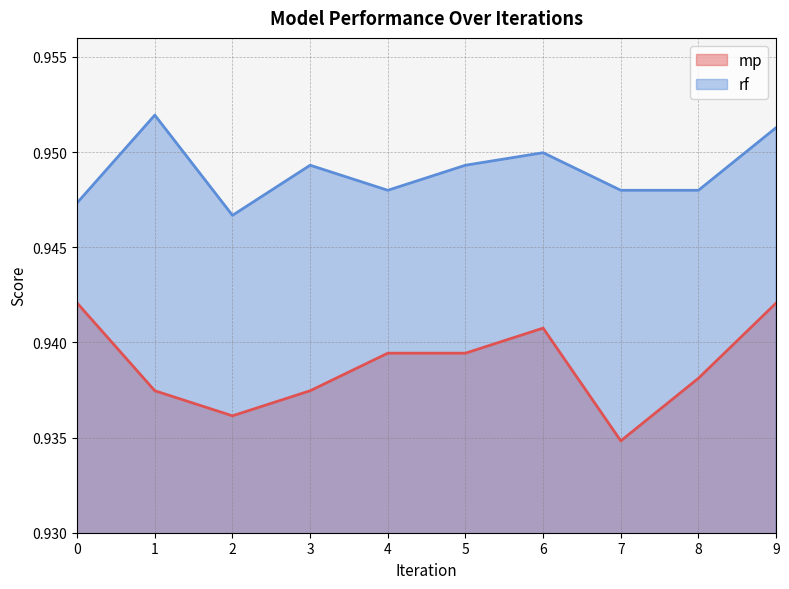

At which label does rf reach its minimum?

2